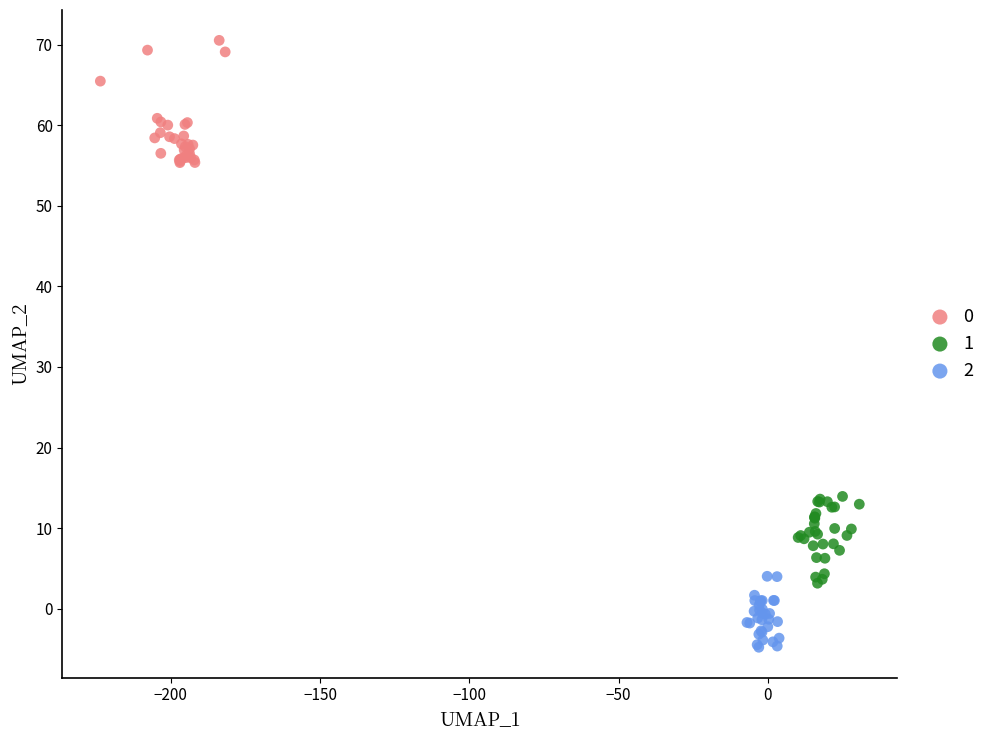

What are all the series names shown in the legend?

0, 1, 2